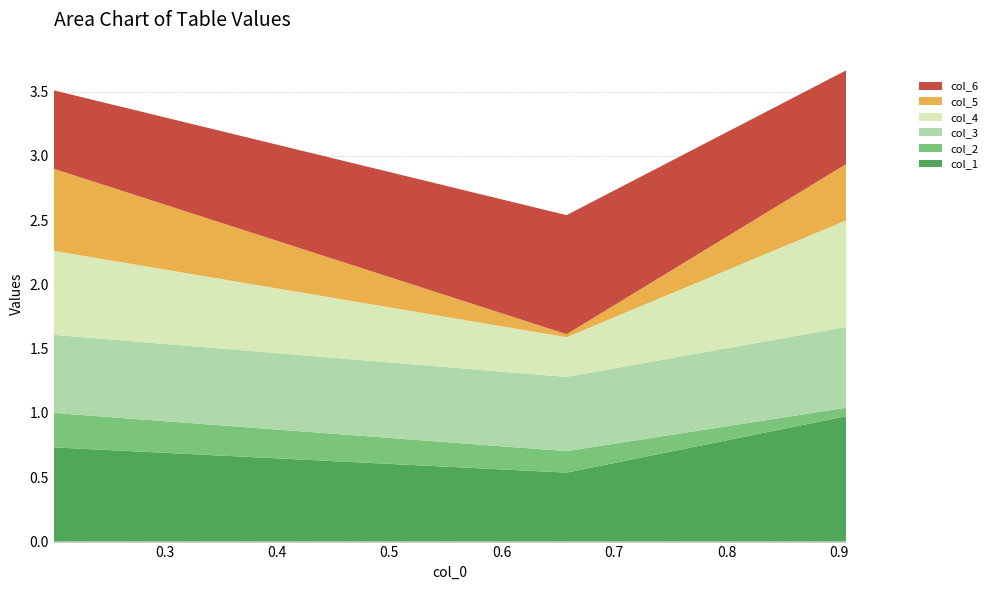

What is the maximum value for col_1?

1.0